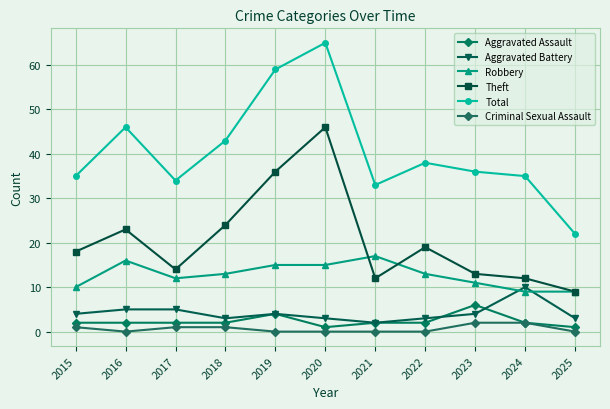

Reading left to right, list all the values displayed in this chart.

Aggravated Assault: 2	2	2	2	4	1	2	2	6	2	1
Aggravated Battery: 4	5	5	3	4	3	2	3	4	10	3
Robbery: 10	16	12	13	15	15	17	13	11	9	9
Theft: 18	23	14	24	36	46	12	19	13	12	9
Total: 35	46	34	43	59	65	33	38	36	35	22
Criminal Sexual Assault: 1	0	1	1	0	0	0	0	2	2	0